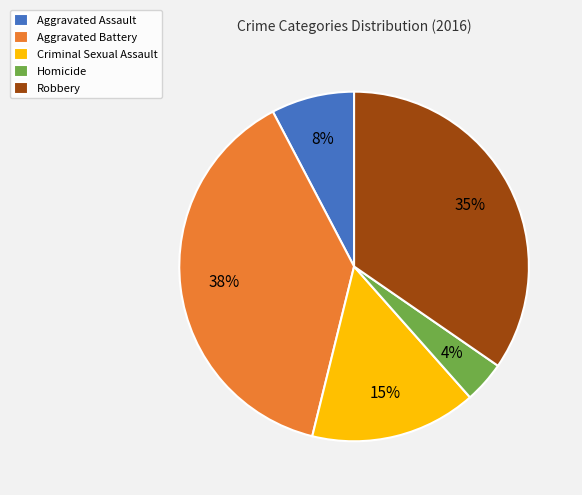

Is it true that Aggravated Assault is 21% of the pie?

False